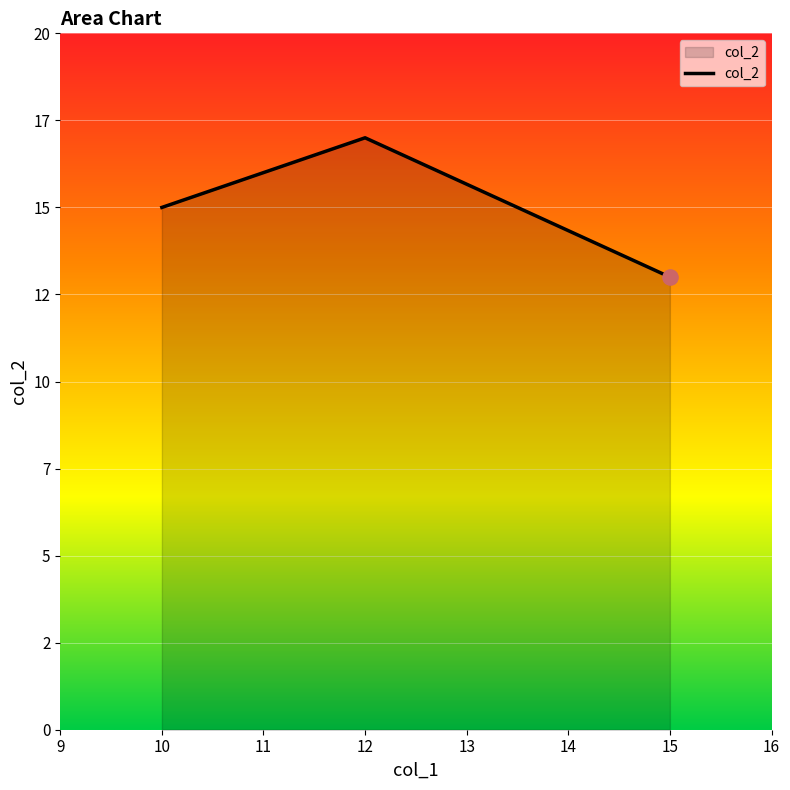

Which has a higher value, 10 or 12?

12